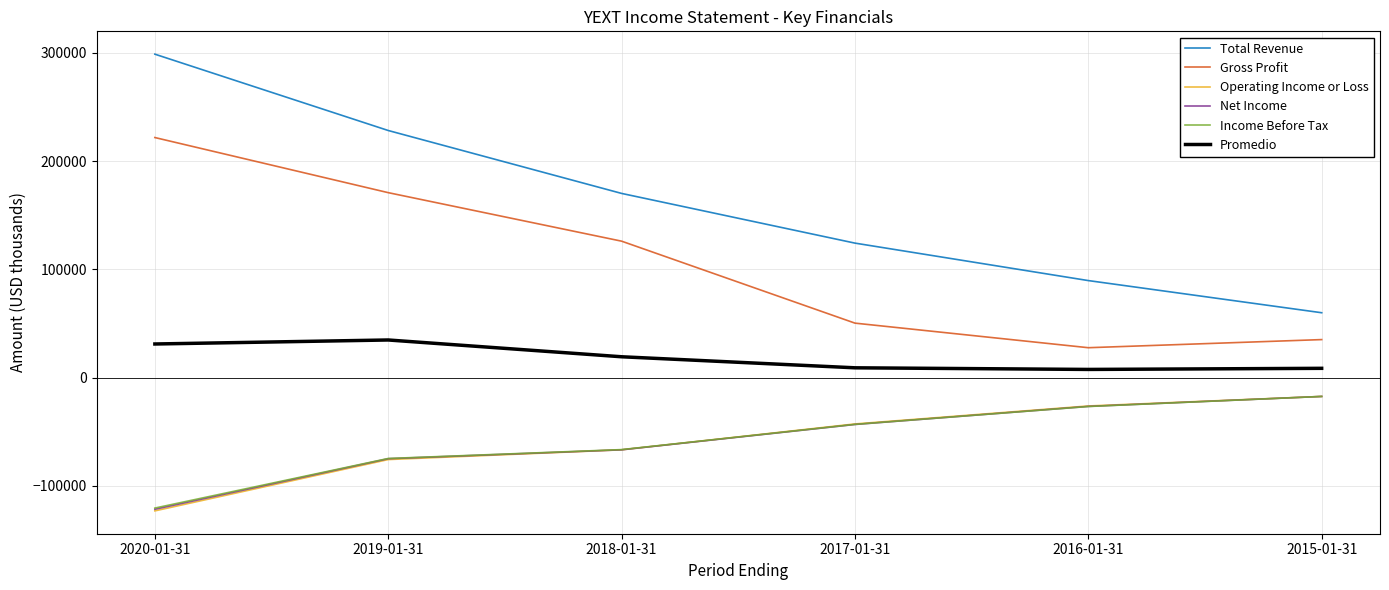

Read the Promedio value at 2016-01-31, to the nearest 50.

7650